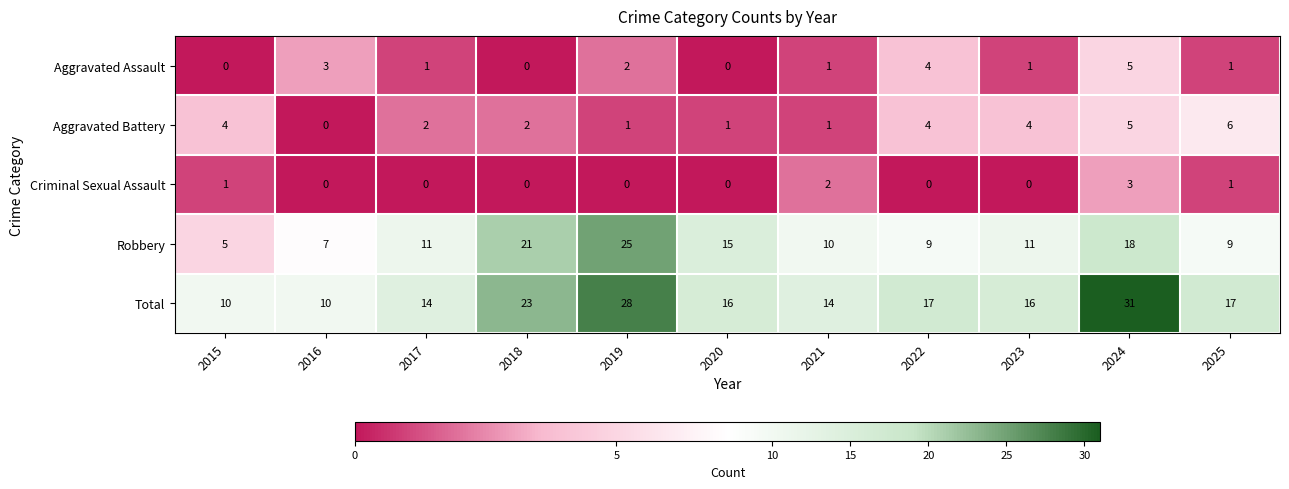

What is the difference between the maximum and second lowest values in the Criminal Sexual Assault series?

3